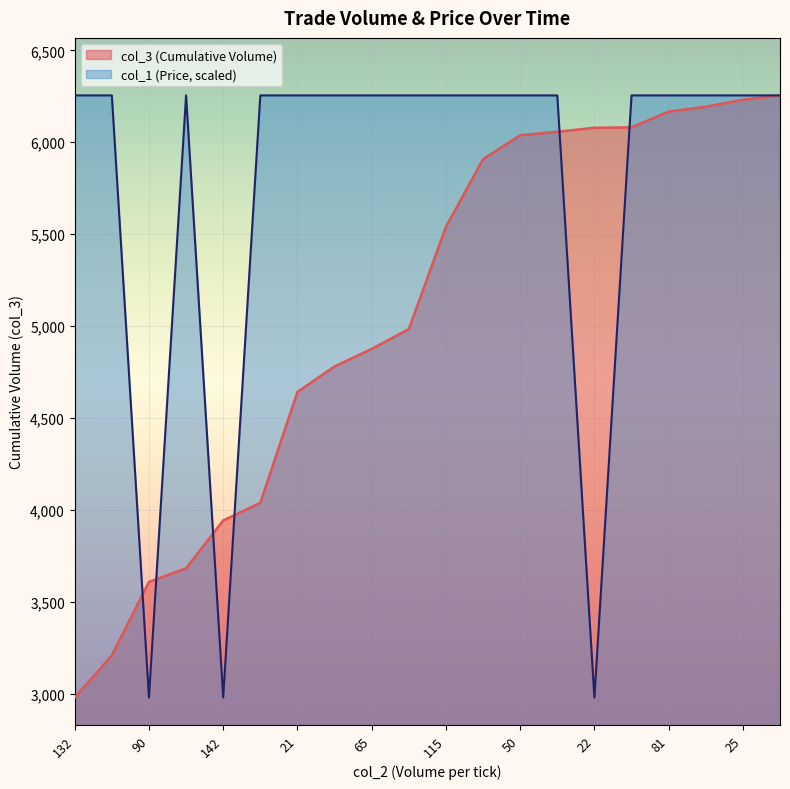

Rank the series by their average value, from lowest to highest.

col_3 (Cumulative Volume), col_1 (Price, scaled)